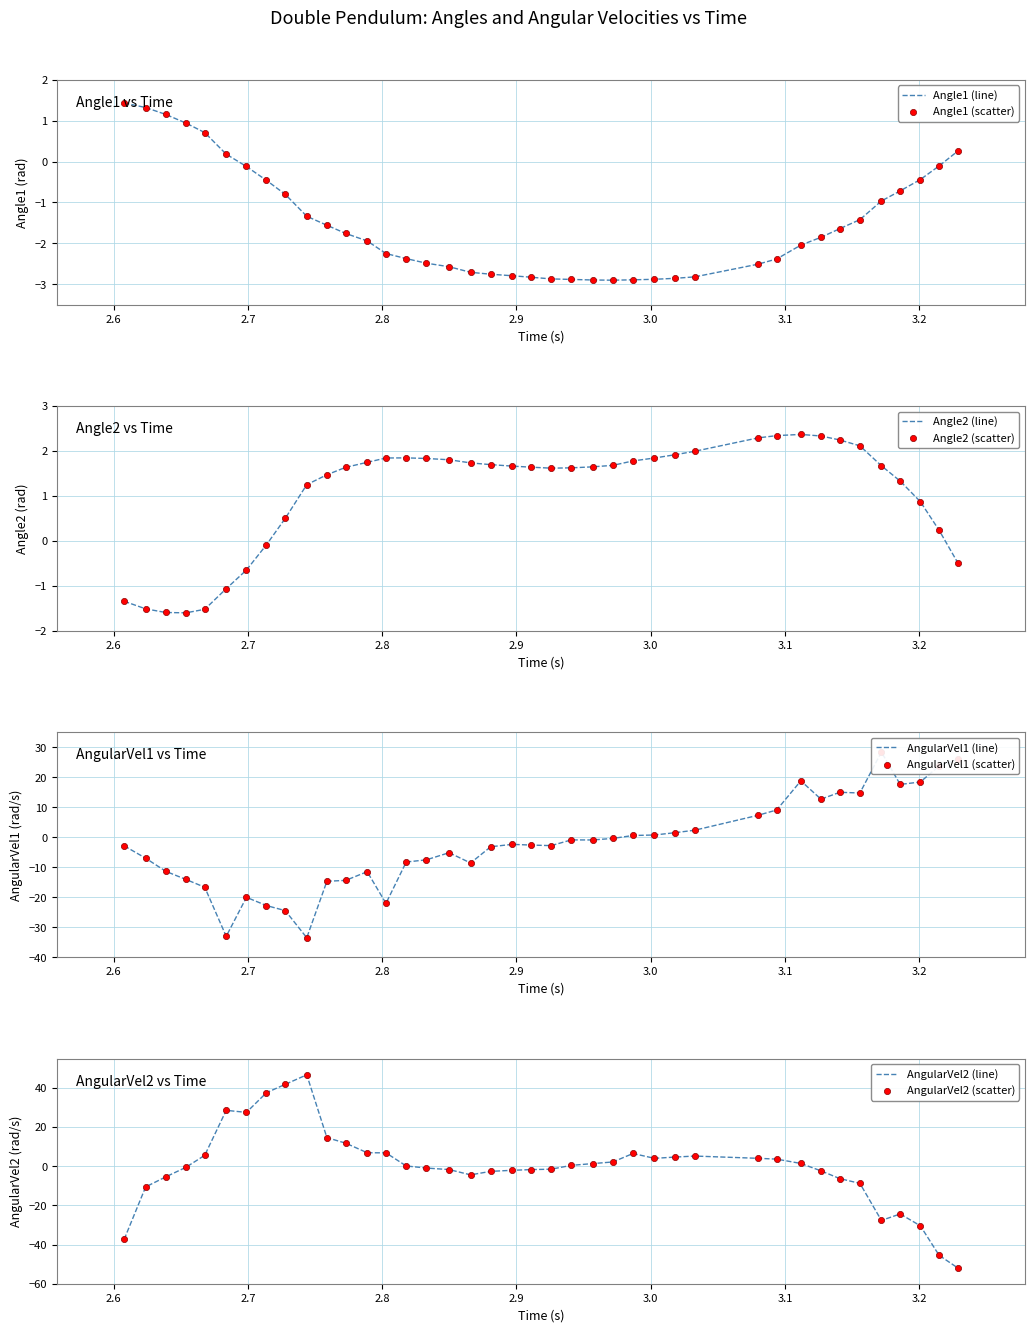

Which series reaches the maximum Y coordinate?

AngularVel2